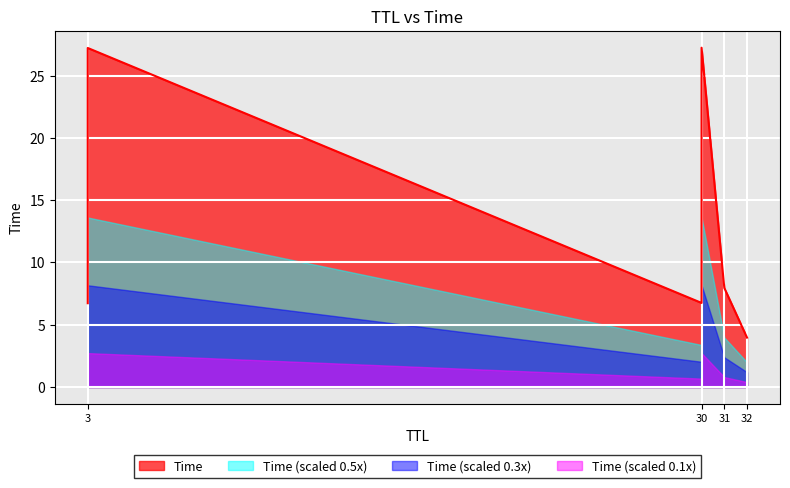

True or false: the data shows 48.8 at 3.

False